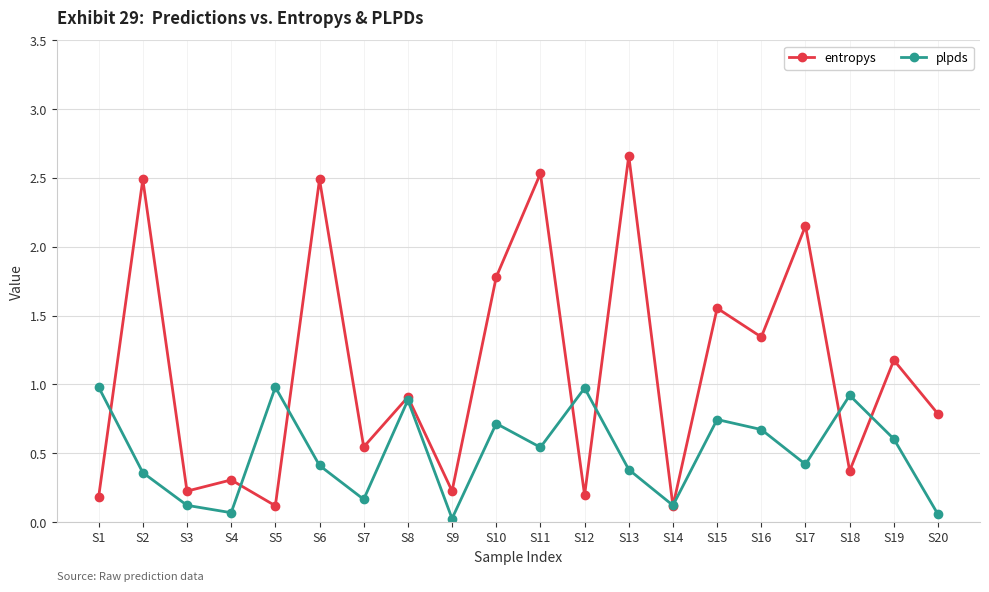

True or false: entropys has more than 1 points higher than both neighbors.

True